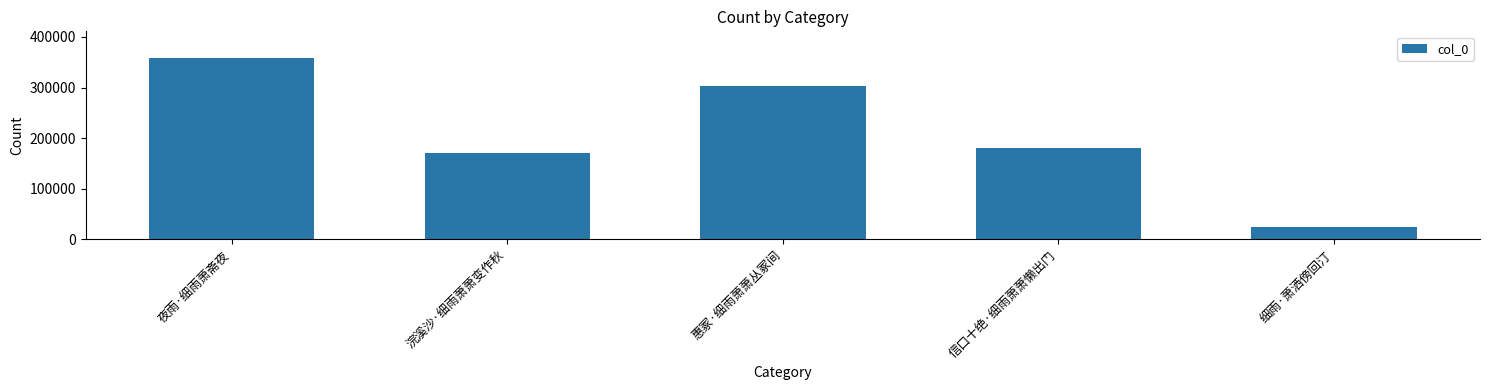

What is the average value?

207130